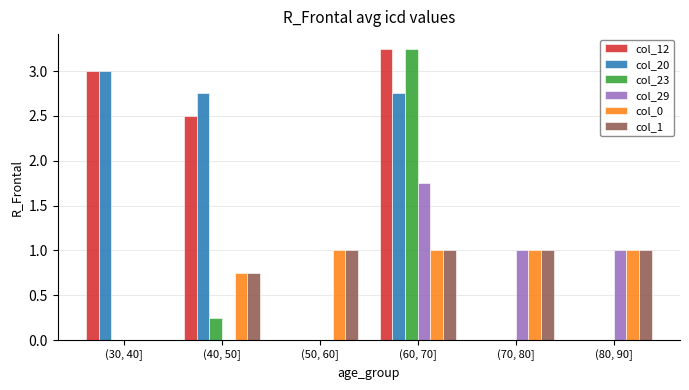

What is the maximum value for col_20?

3.0